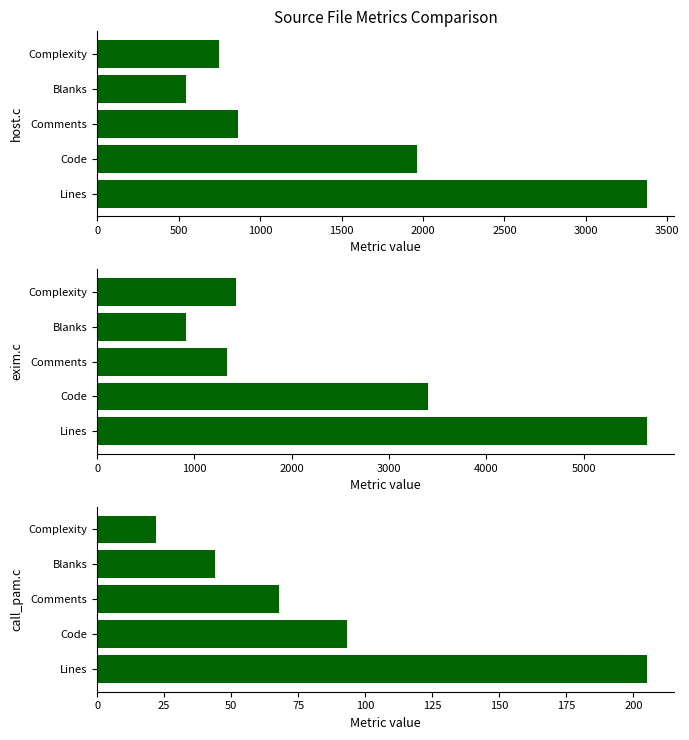

What is the total value across all series at Code?

5454